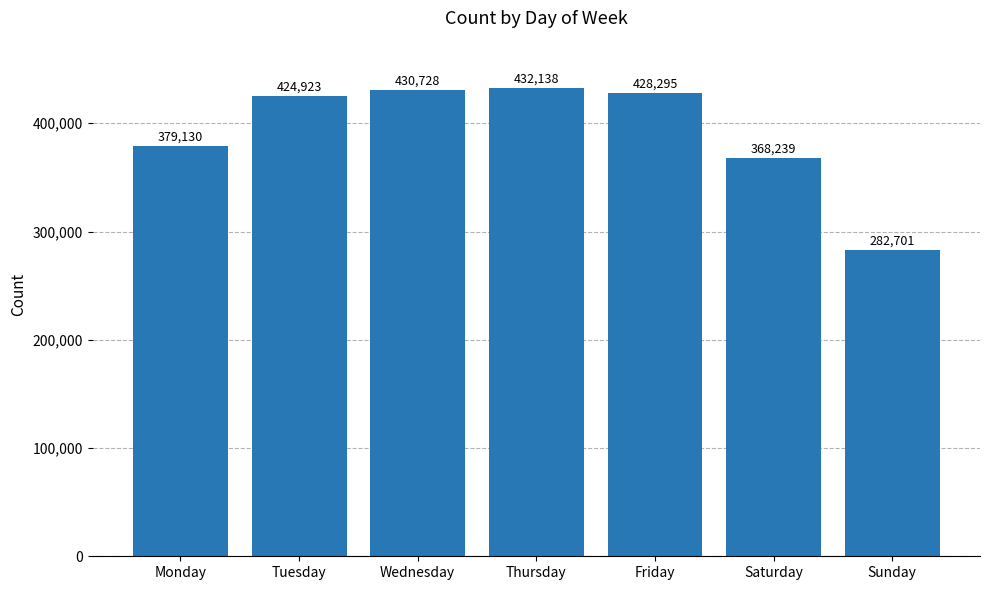

How many values are below 424923?

3